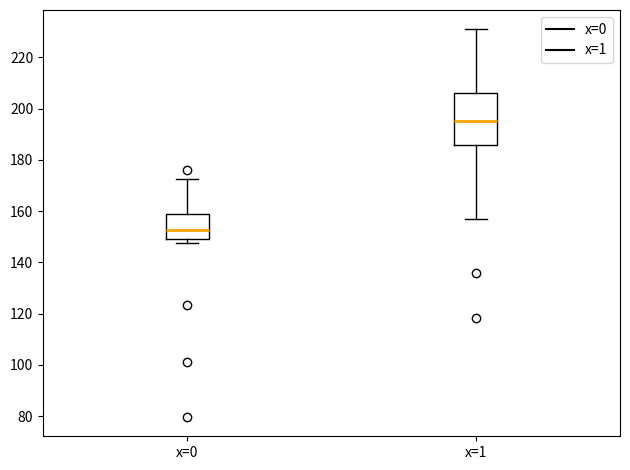

Which box has the highest median line?

x=1